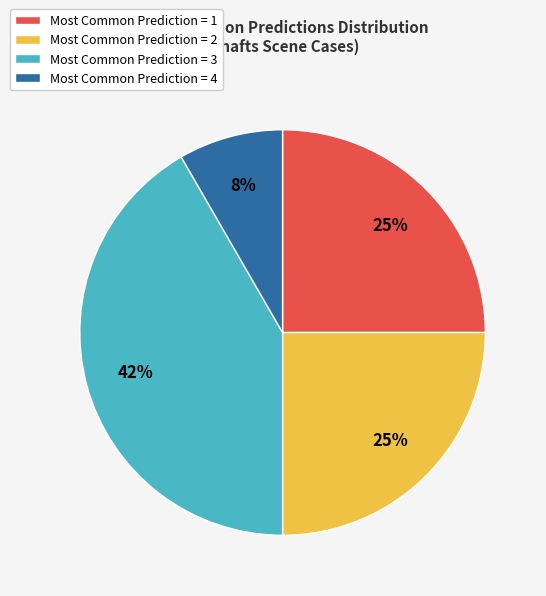

To the nearest percent, what is the difference between the Most Common Prediction = 1 and Most Common Prediction = 4 slice percentages?

17%